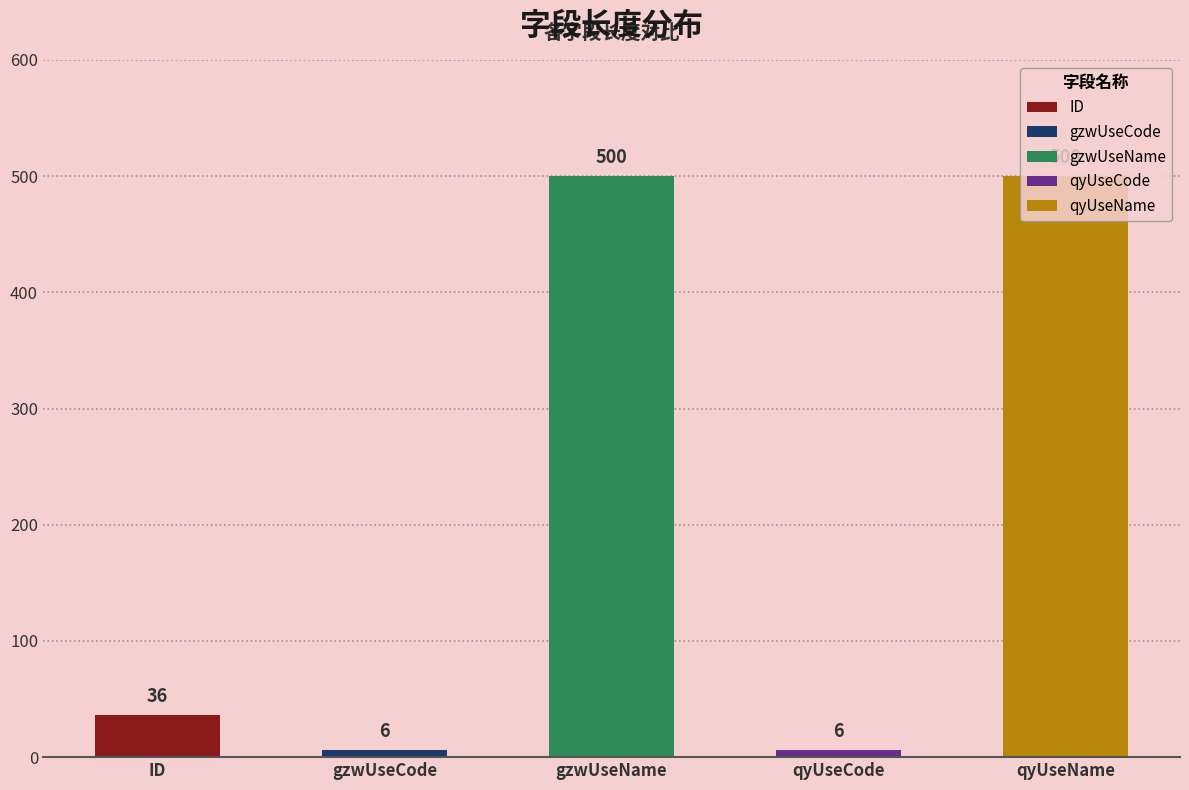

Count the number of categories in the chart.

5